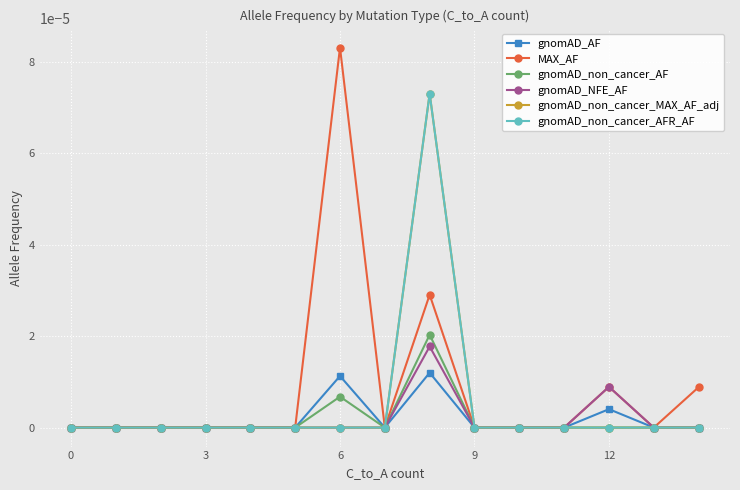

True or false: gnomAD_non_cancer_MAX_AF_adj and gnomAD_AF cross at least once.

False